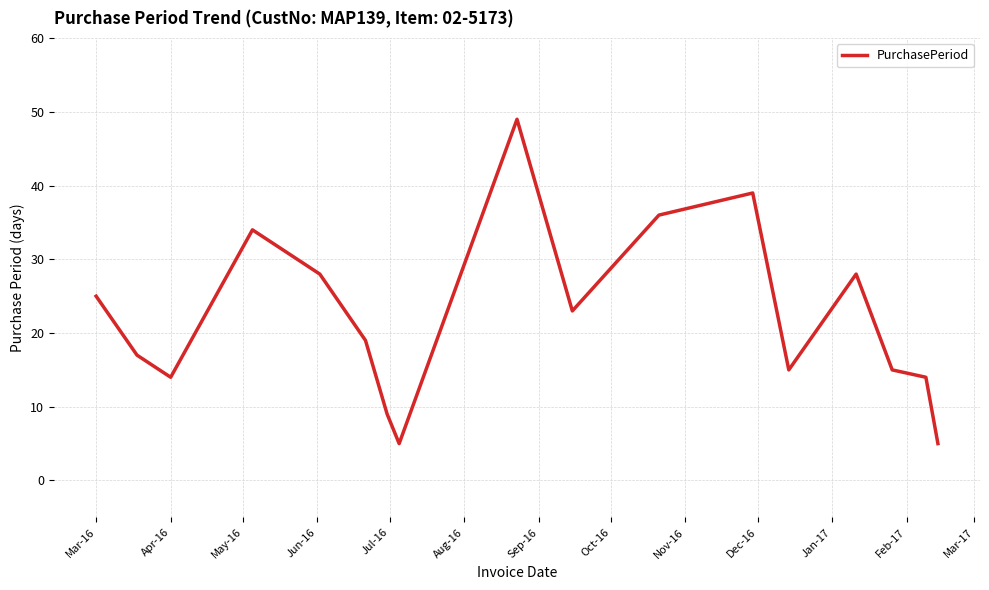

What is the minimum value shown in the chart?

5